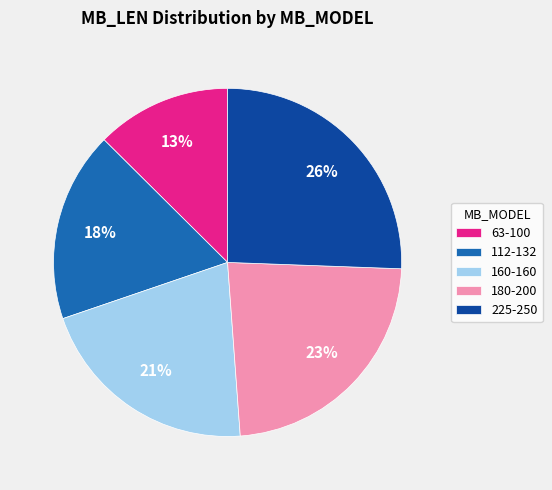

Which category has the biggest portion of the pie?

225-250